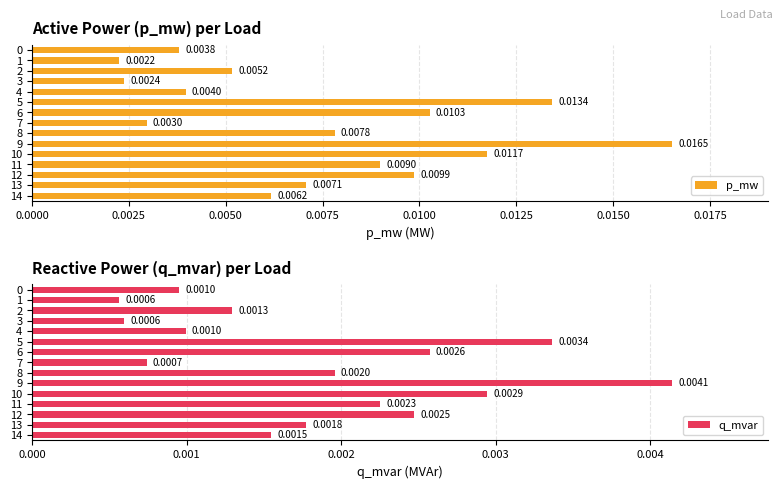

Which has a higher value, 12 or 13?

12